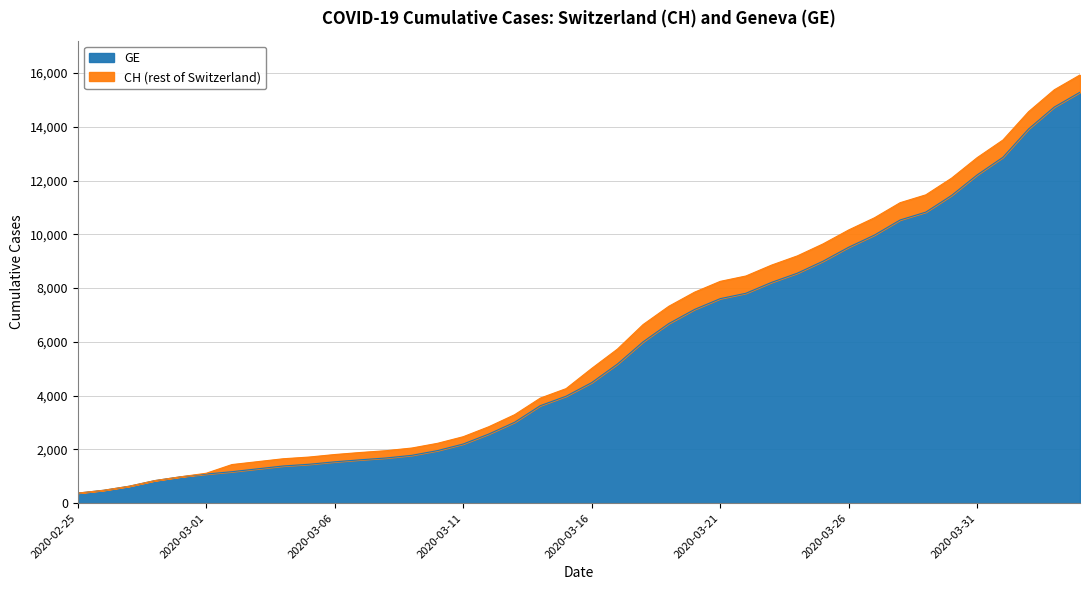

What is the sum of all GE values?

225656